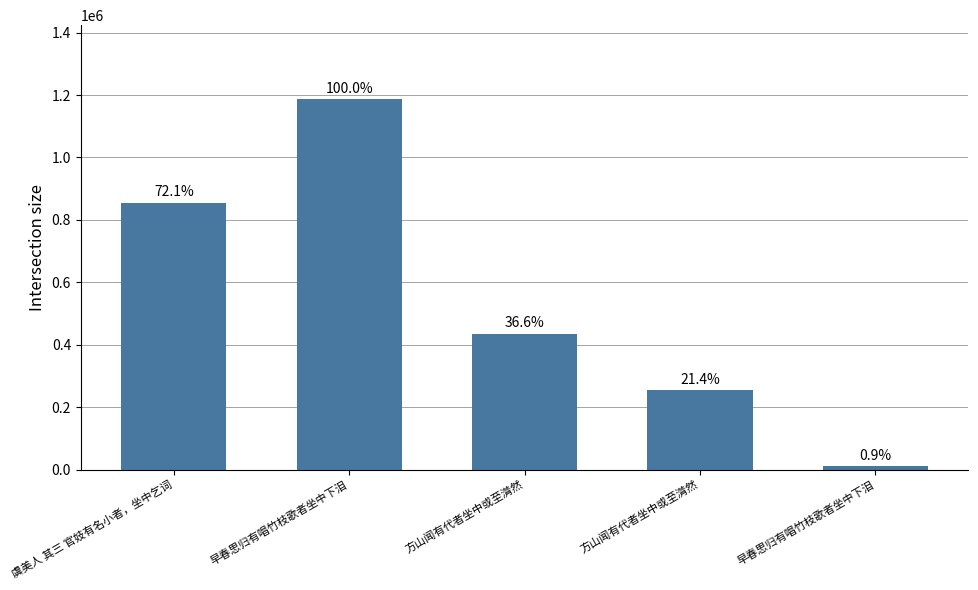

How many bars are there in total?

5